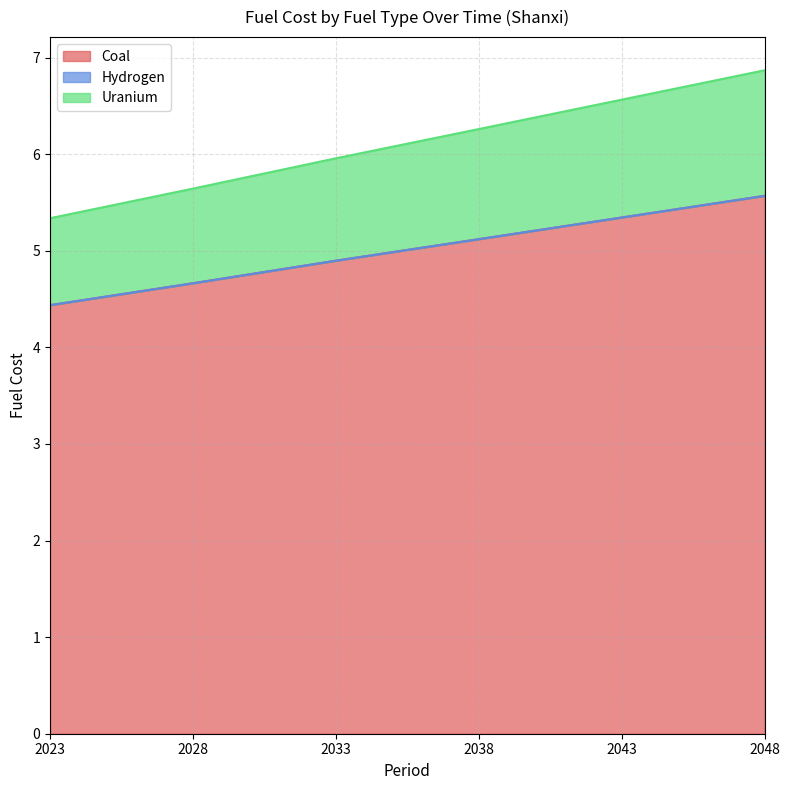

At how many categories does at least one series exceed 4?

6